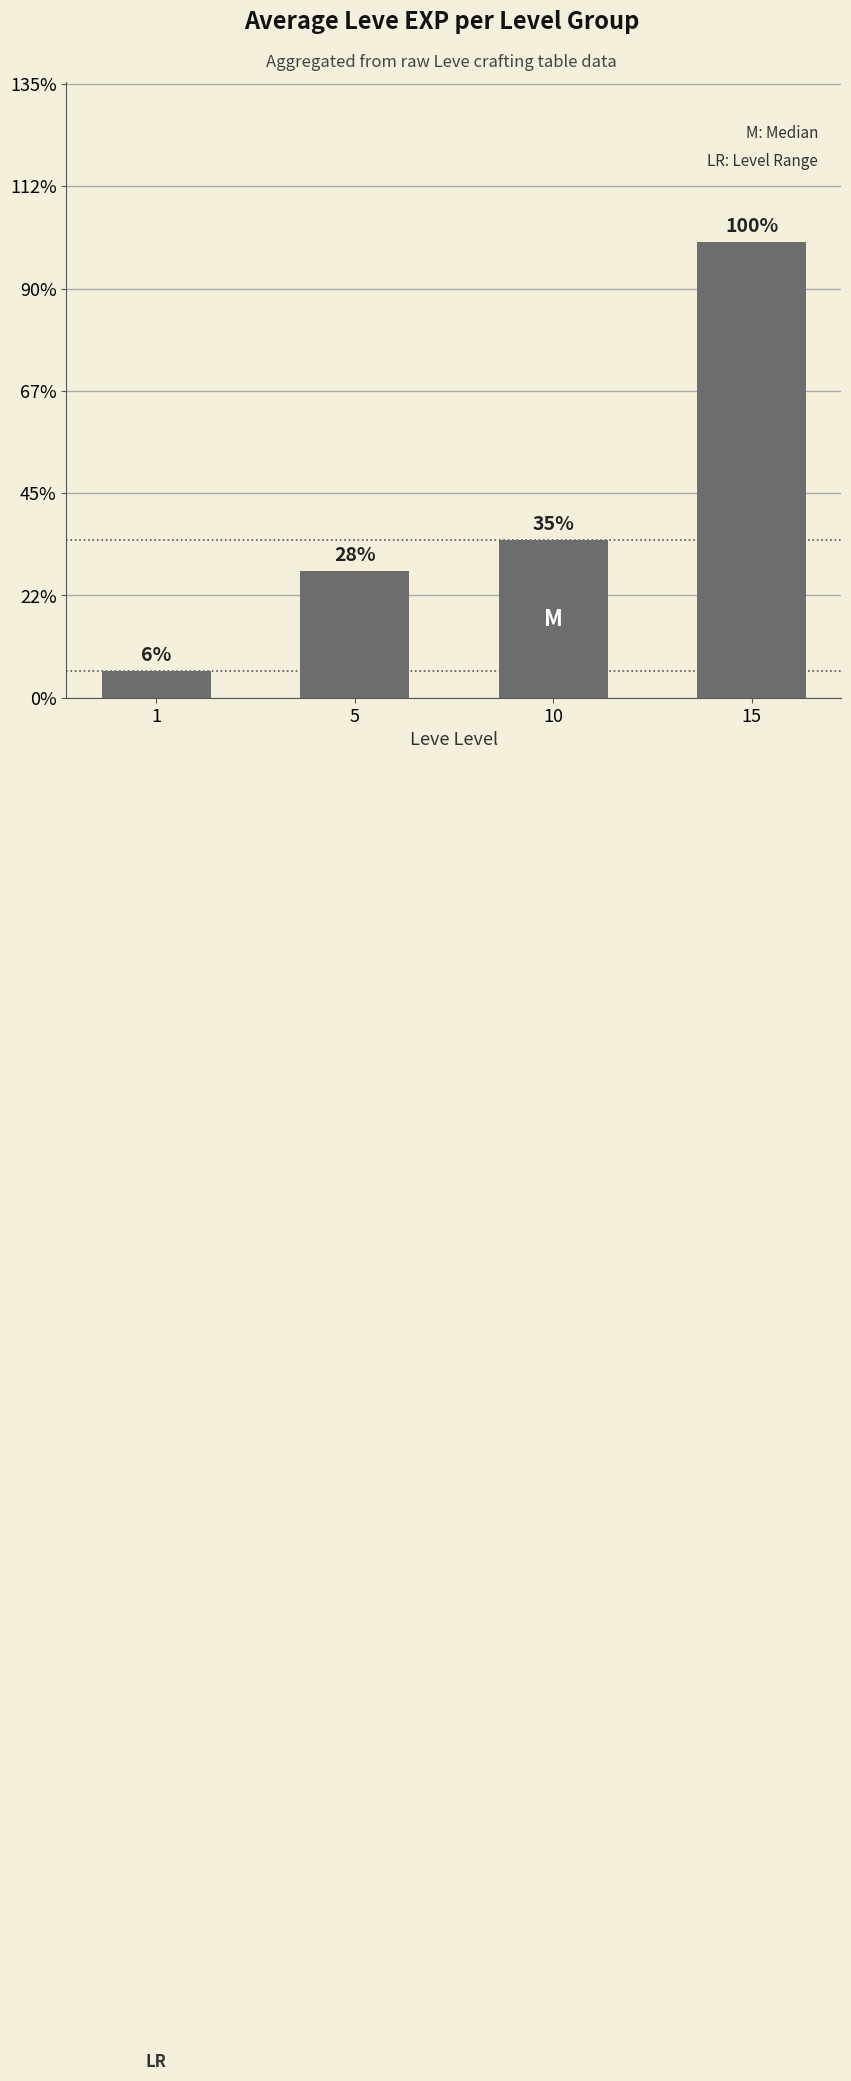

Does the chart contain any negative values?

No